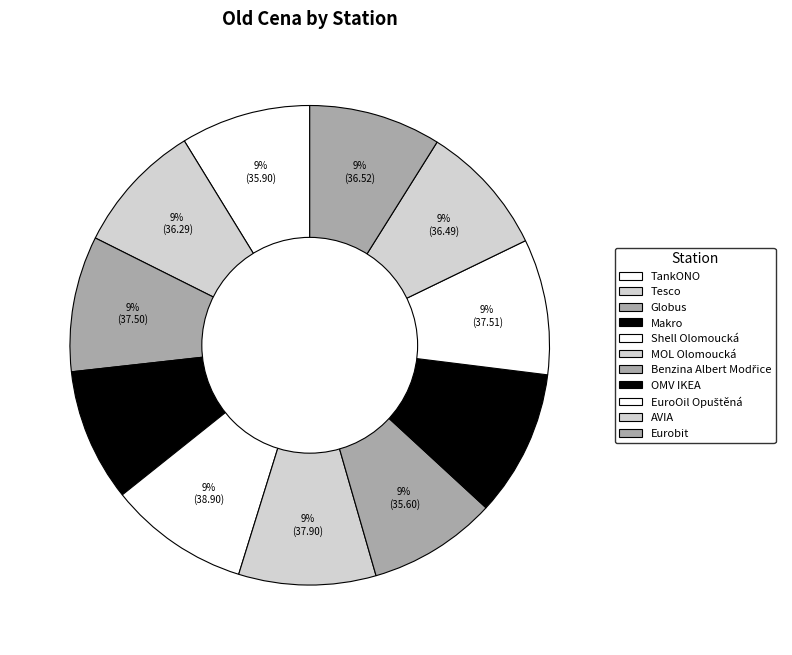

Is there any slice that represents more than half of the pie?

No